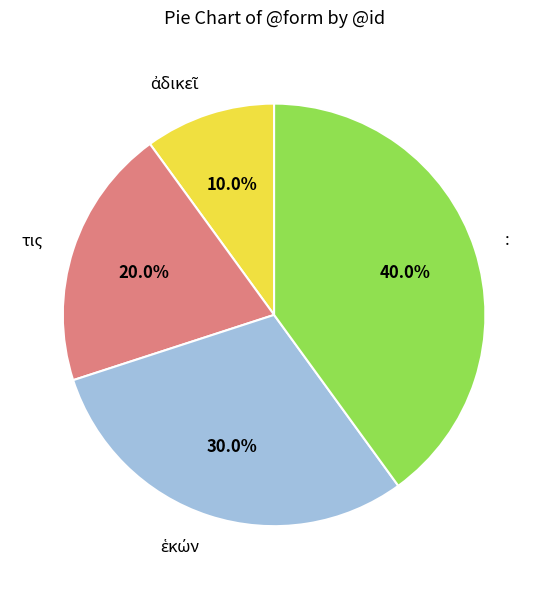

What percentage is NOT represented by :?

60.0%